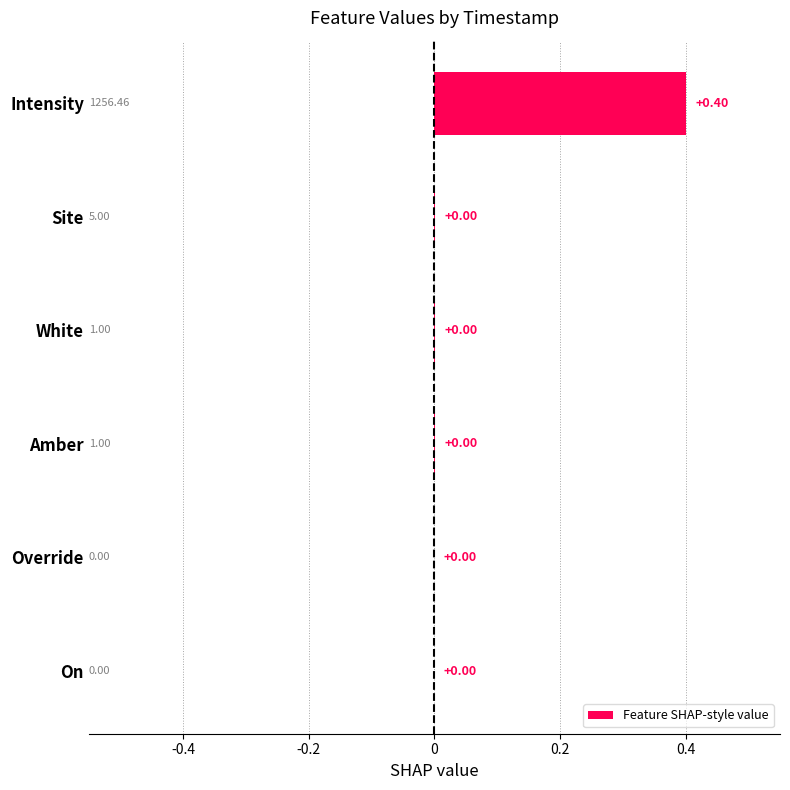

Which has a higher value, Intensity or Site?

Intensity